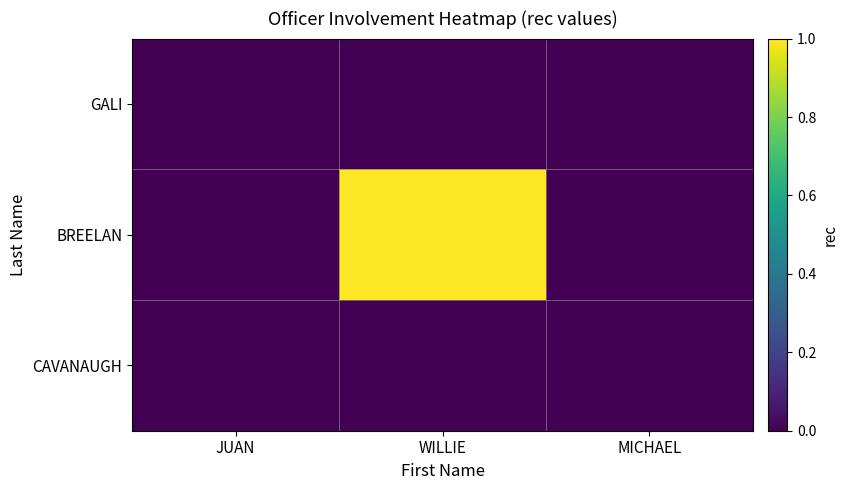

Rank the series at WILLIE from lowest to highest value.

GALI, CAVANAUGH, BREELAN